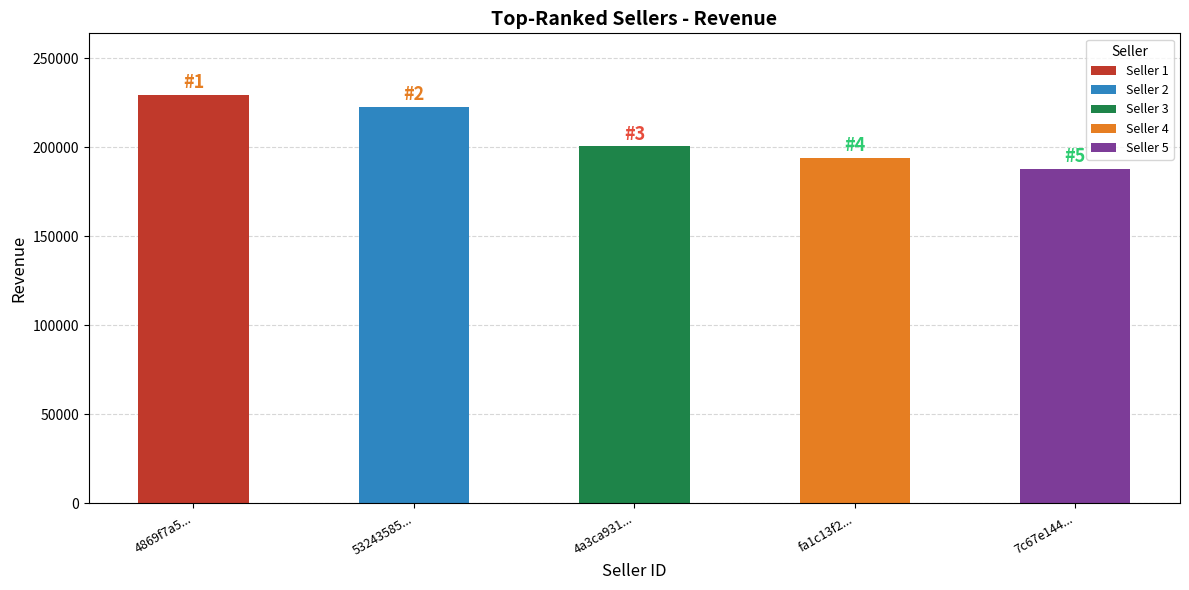

Is it true that the value at 4a3ca931... is 285284.9?

False